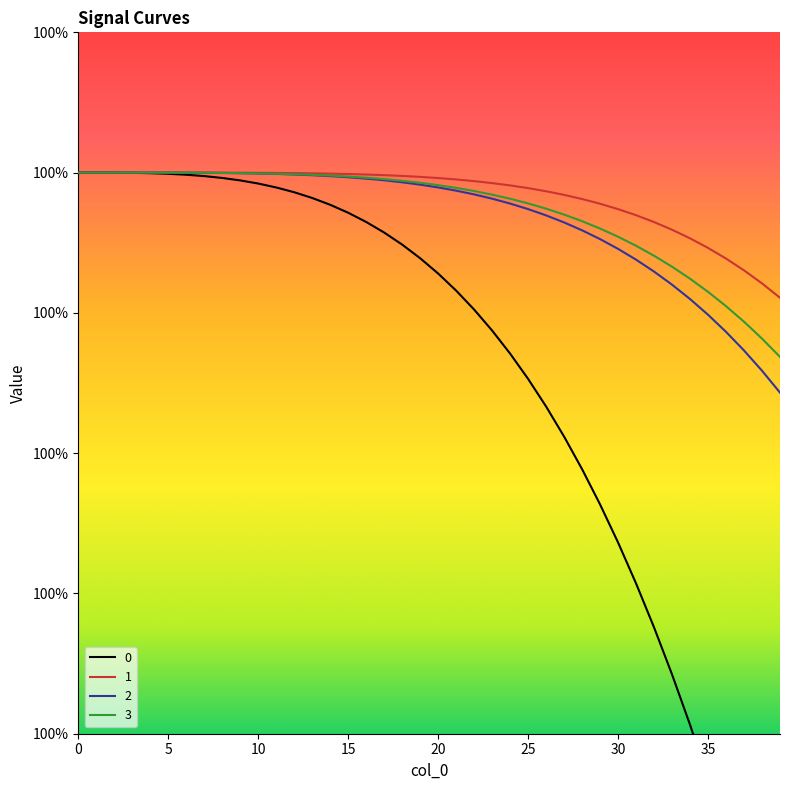

What value does the 1 series have at 33?

1.0